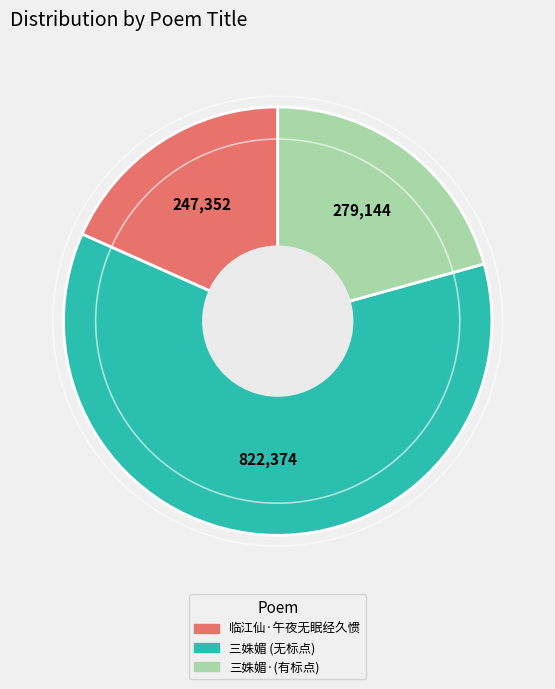

Is there a majority slice in this chart?

Yes